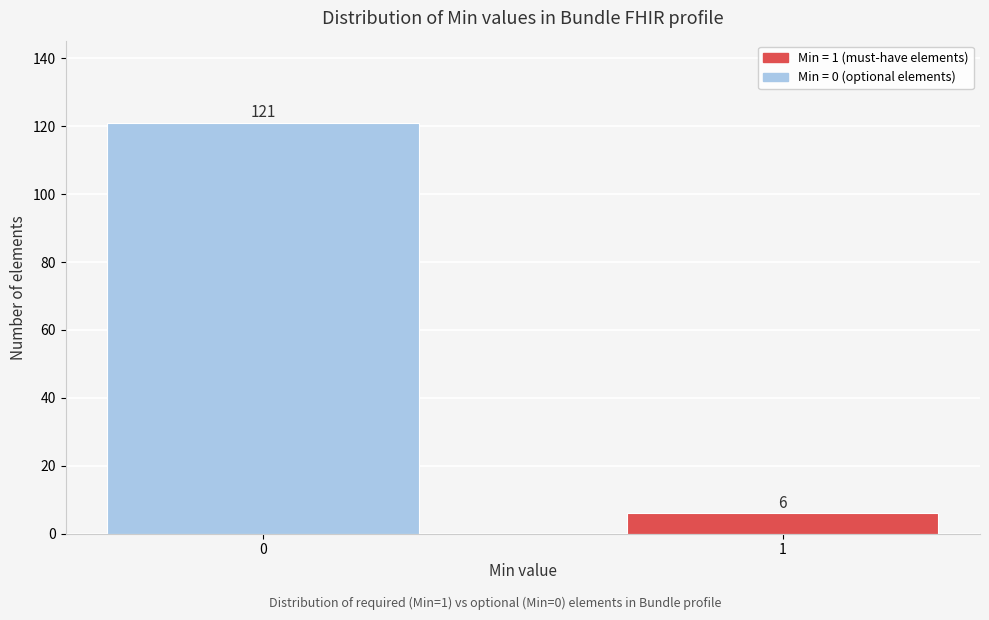

Reading left to right, what are all the values shown in this chart?

121	6